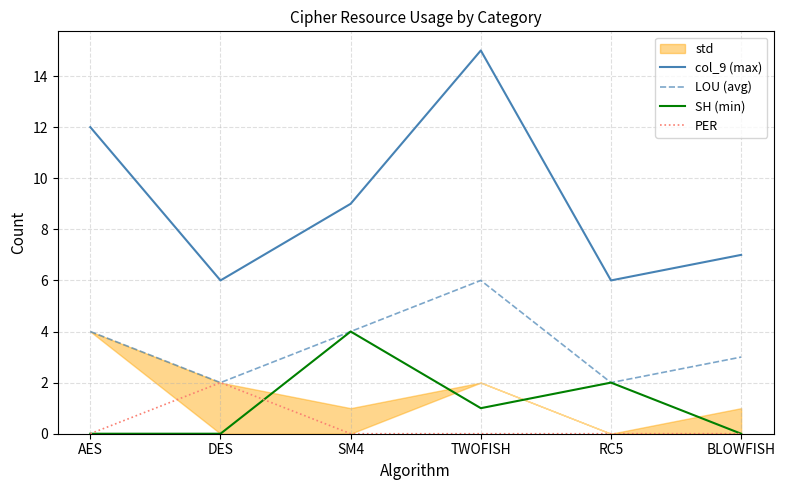

The PER series shows 0 at AES. True or false?

True